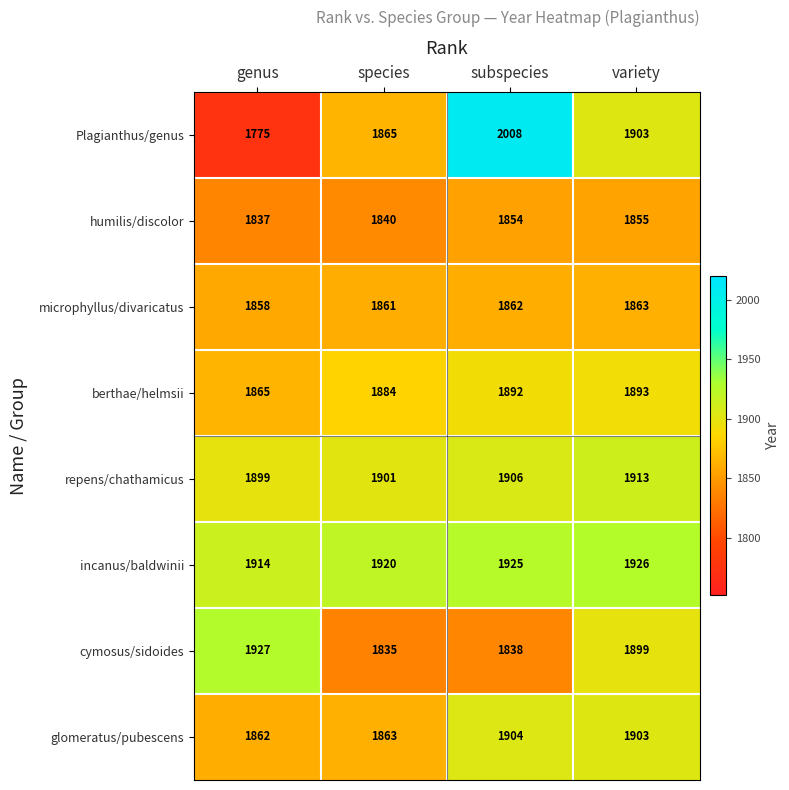

Count the number of data series in this chart.

8